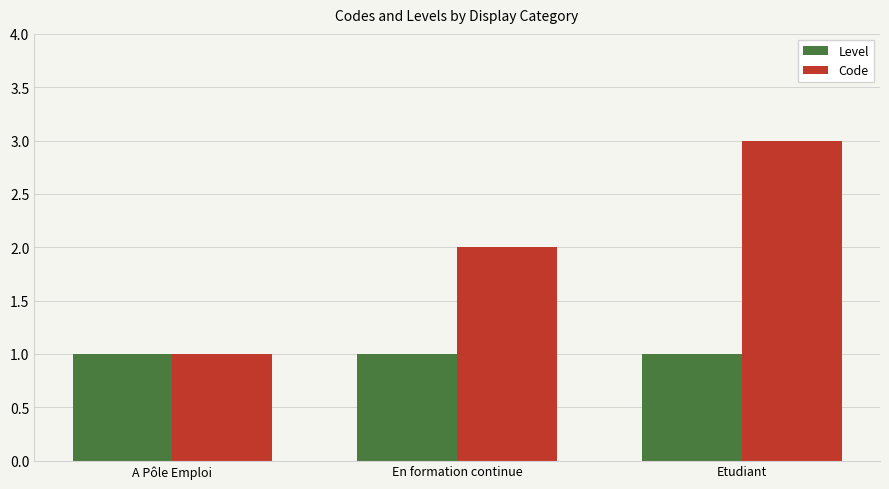

What is the value of the Level bar at the 3rd from the left?

1